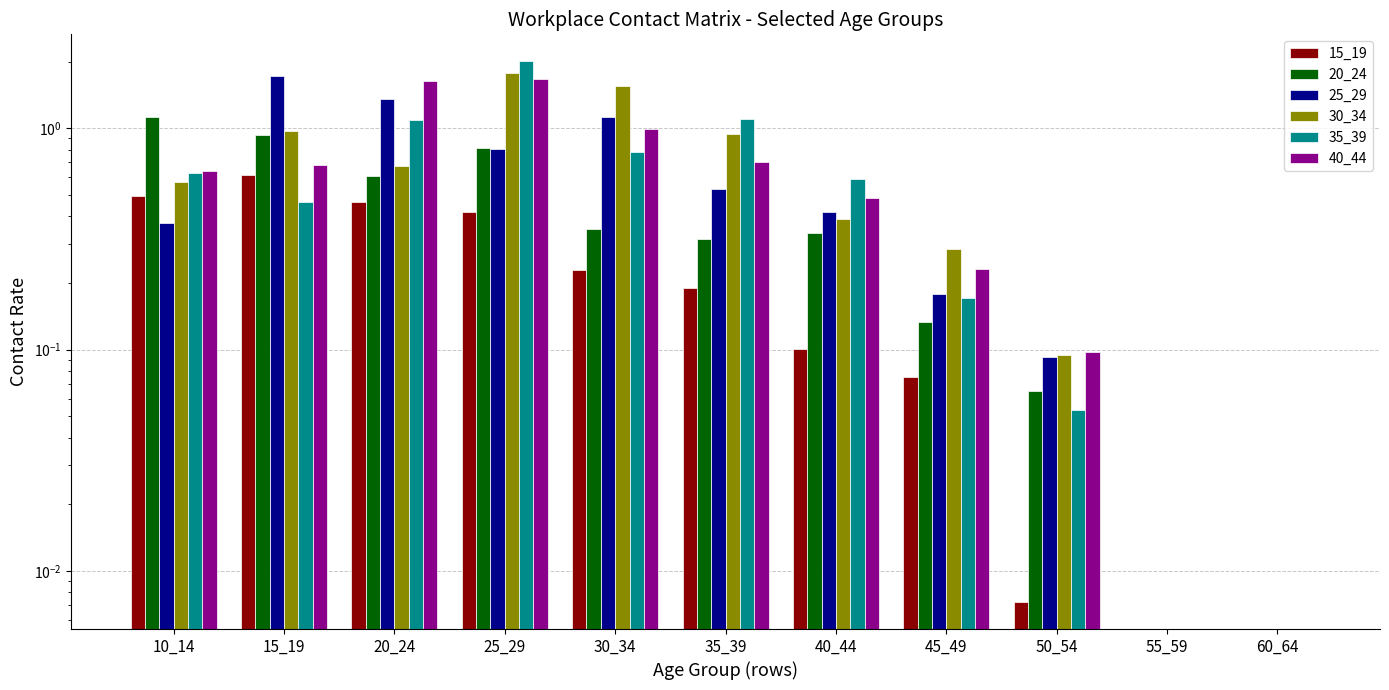

At how many categories does at least one series exceed 0?

9